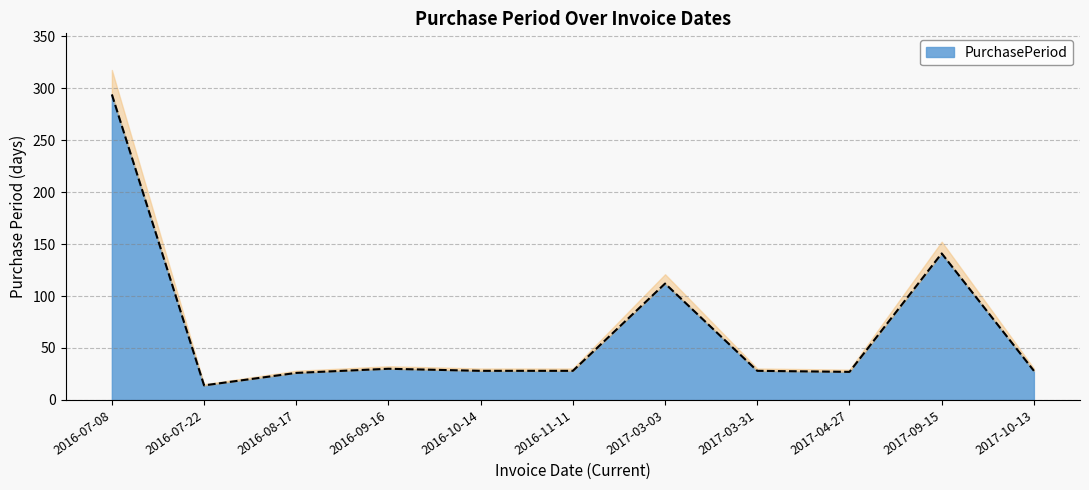

Count the number of categories in the chart.

11